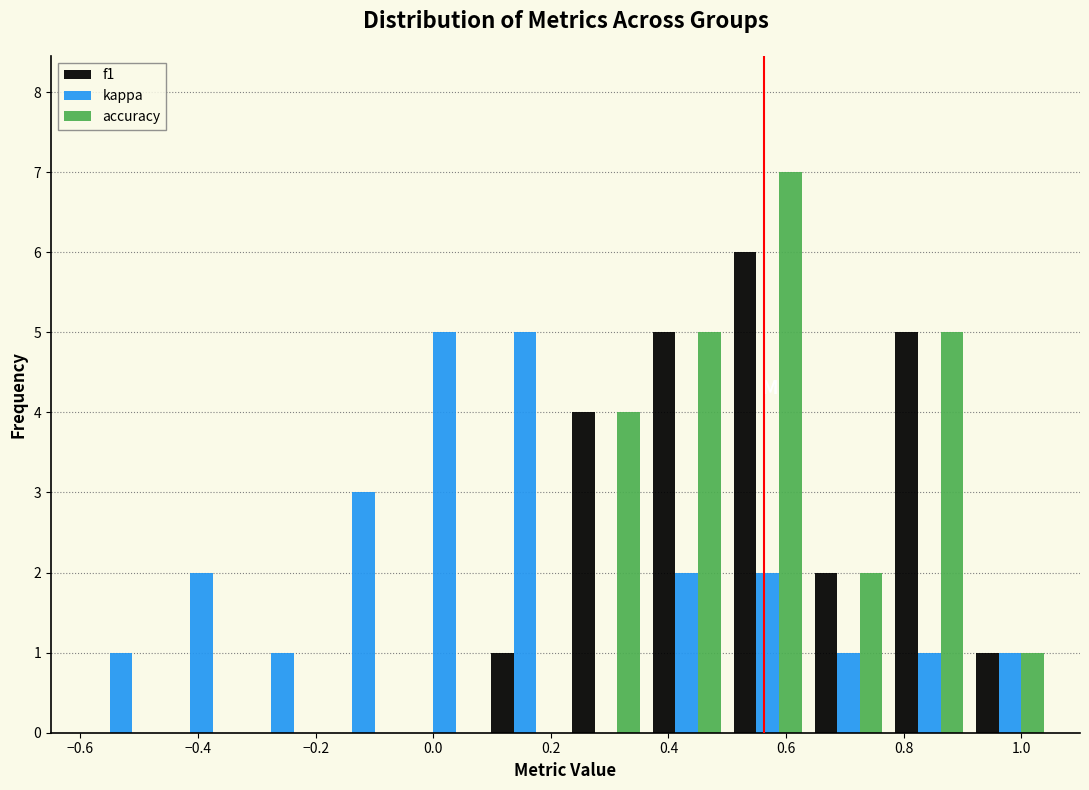

Reading left to right, list every range on the x-axis with the height of the bar of each series over it. Neither the bar edges nor the heights are printed on the chart, so give them approximately, as read against the axes.

-0.60 to -0.46: f1=0	kappa=1	accuracy=0
-0.46 to -0.32: f1=0	kappa=2	accuracy=0
-0.32 to -0.18: f1=0	kappa=1	accuracy=0
-0.18 to -0.04: f1=0	kappa=3	accuracy=0
-0.04 to 0.08: f1=0	kappa=5	accuracy=0
0.08 to 0.22: f1=1	kappa=5	accuracy=0
0.22 to 0.36: f1=4	kappa=0	accuracy=4
0.36 to 0.50: f1=5	kappa=2	accuracy=5
0.50 to 0.64: f1=6	kappa=2	accuracy=7
0.64 to 0.78: f1=2	kappa=1	accuracy=2
0.78 to 0.92: f1=5	kappa=1	accuracy=5
0.92 to 1.06: f1=1	kappa=1	accuracy=1